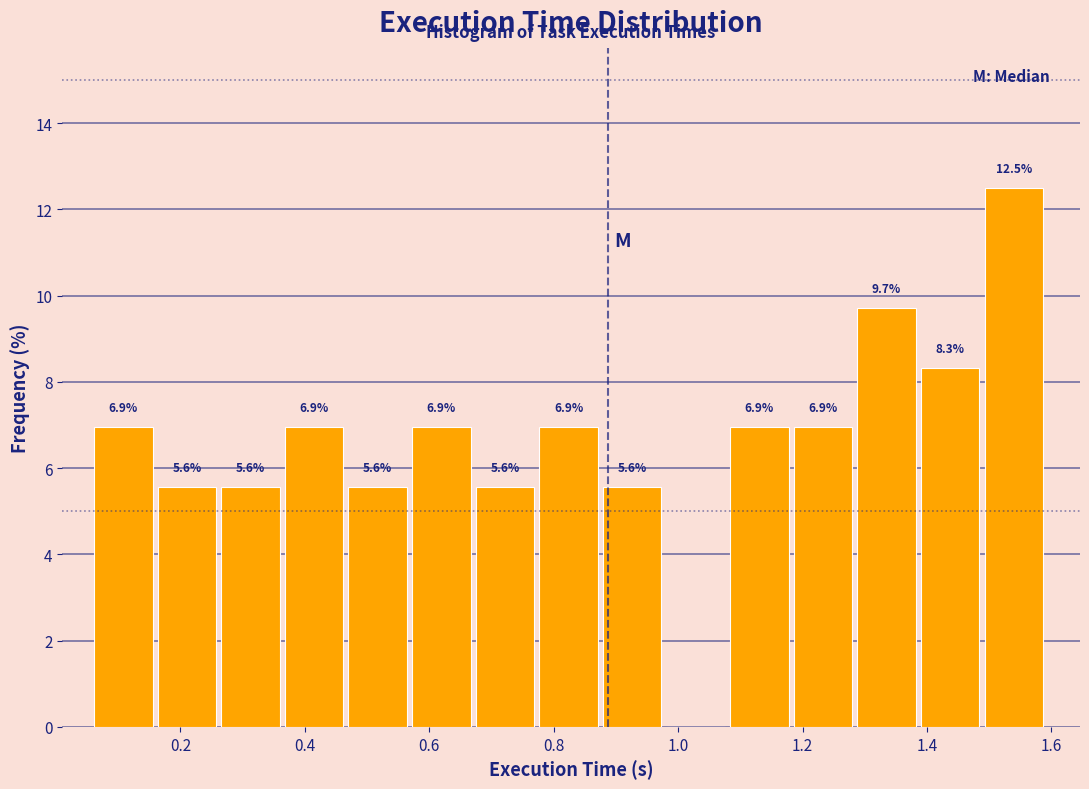

Which range on the x-axis has the tallest bar?

1.50 to 1.60